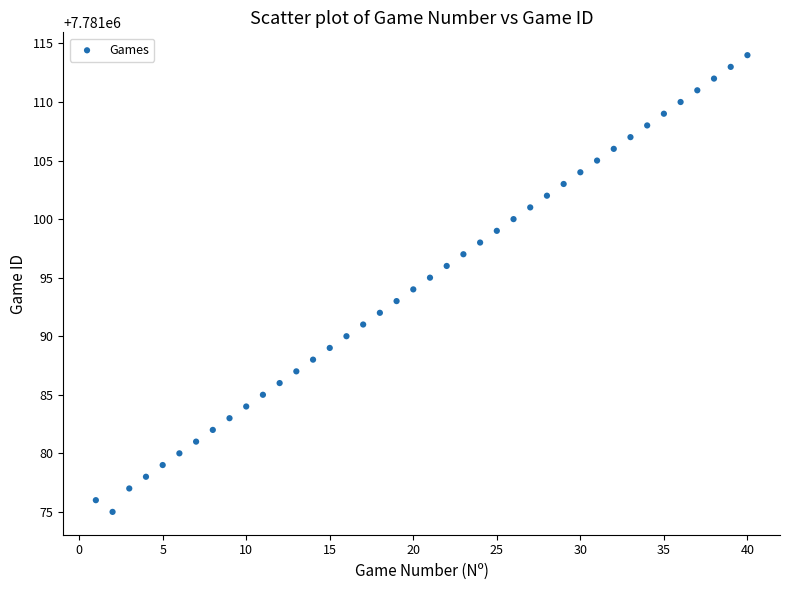

What is the range of Y values (max minus min)?

39